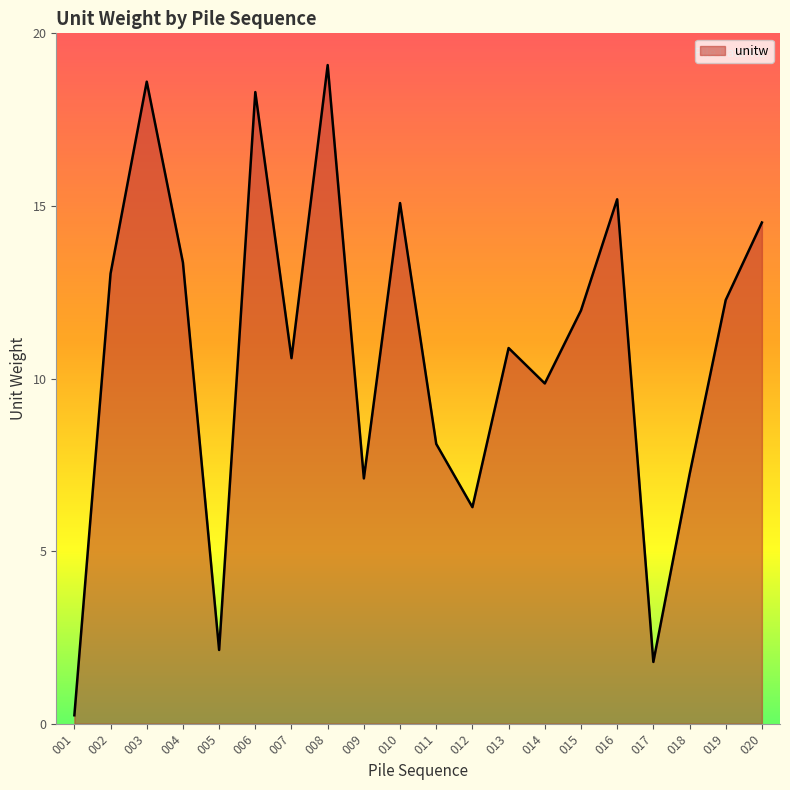

Which category has the lowest value across all series?

001